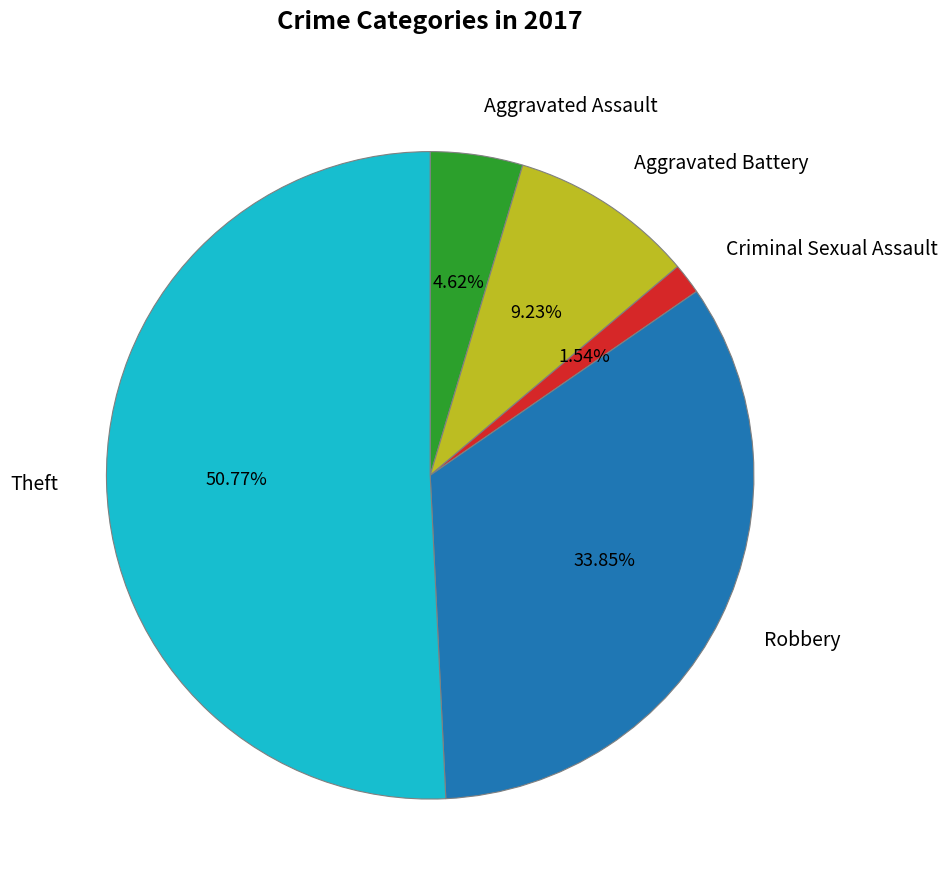

How many segments does this pie chart have?

5